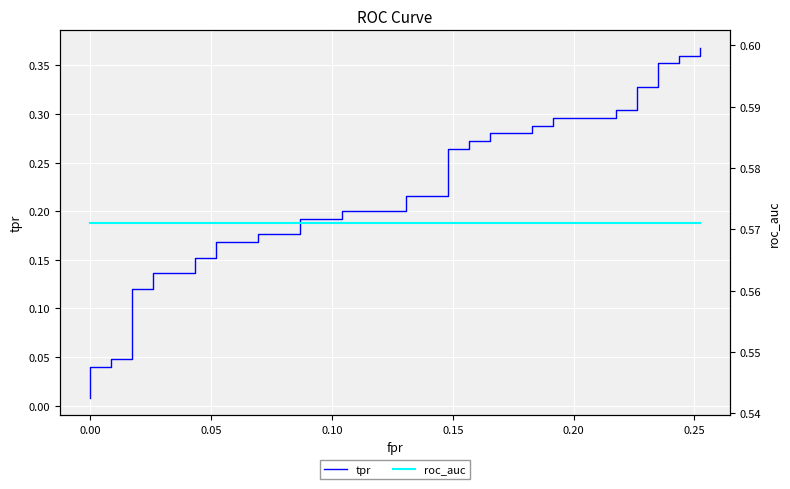

What is the average value of the tpr series?

0.2